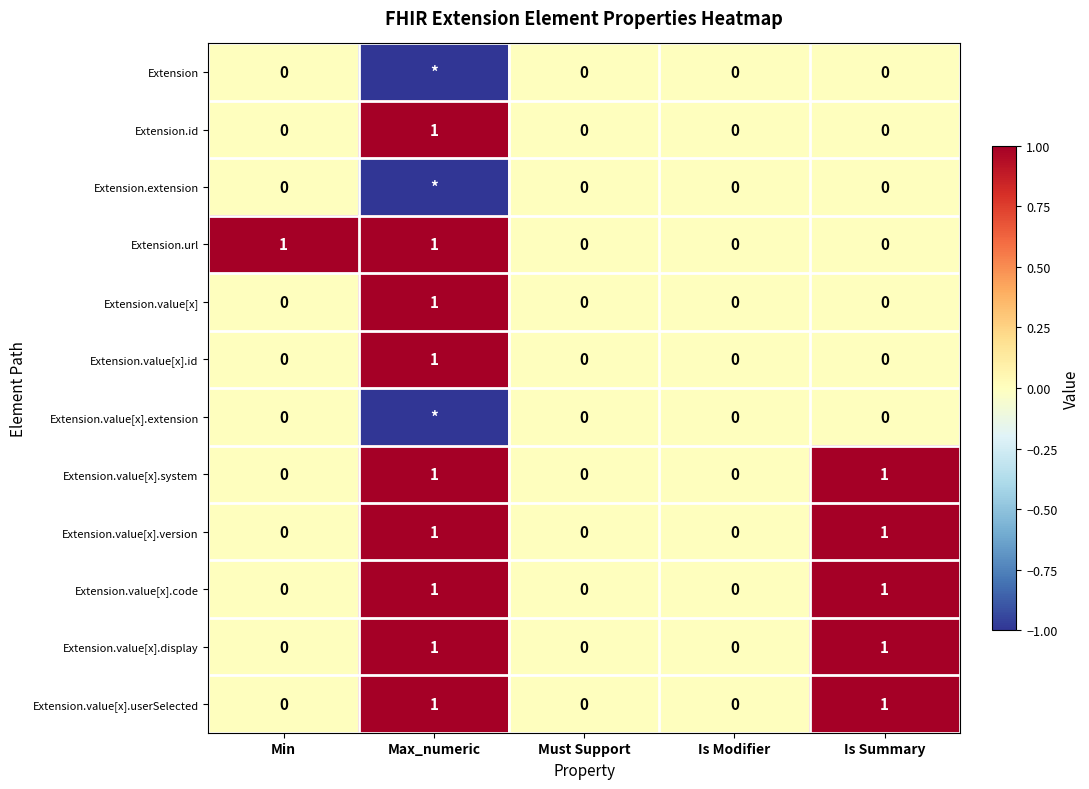

What is the difference between the maximum and minimum values in the Extension.value[x].display series?

1